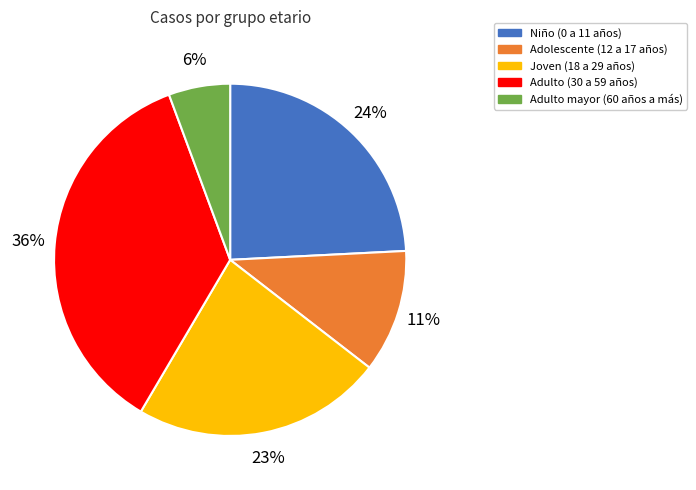

Which category has the biggest portion of the pie?

Adulto (30 a 59 años)